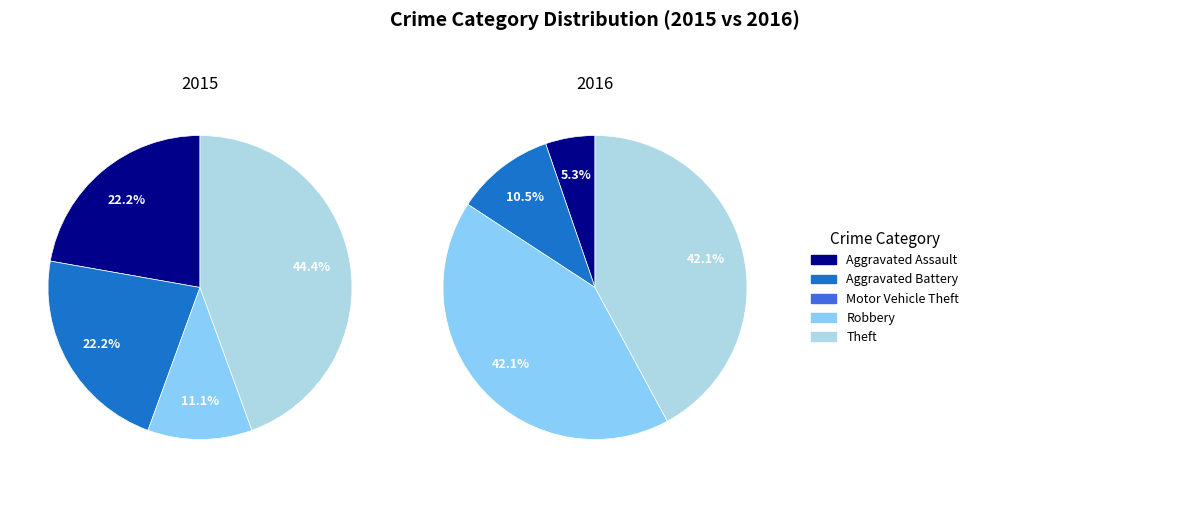

True or false: Robbery accounts for 11% of the total.

True